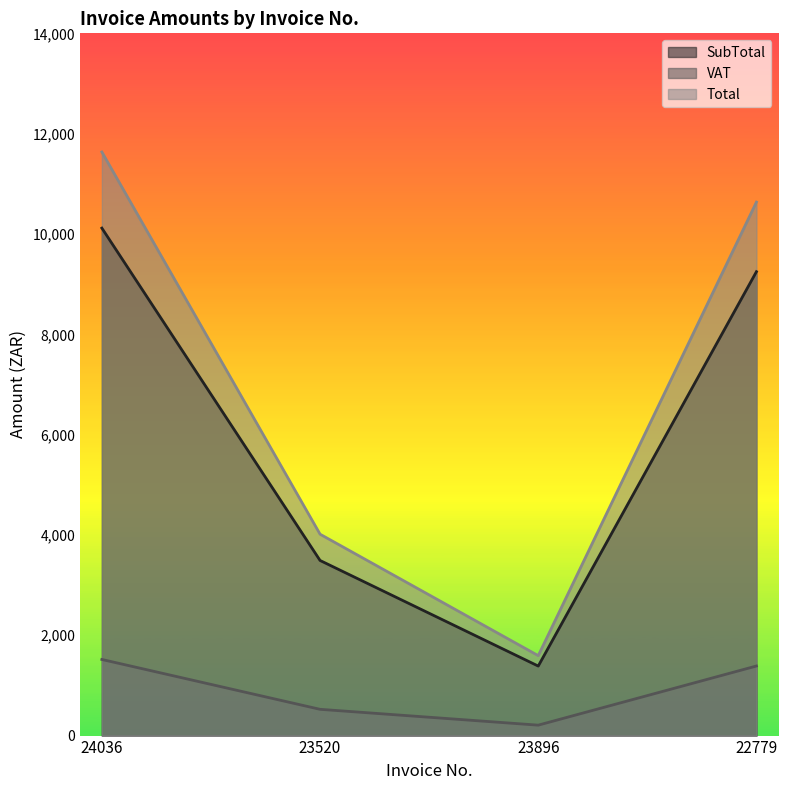

What value does the VAT series have at 23520?

523.7